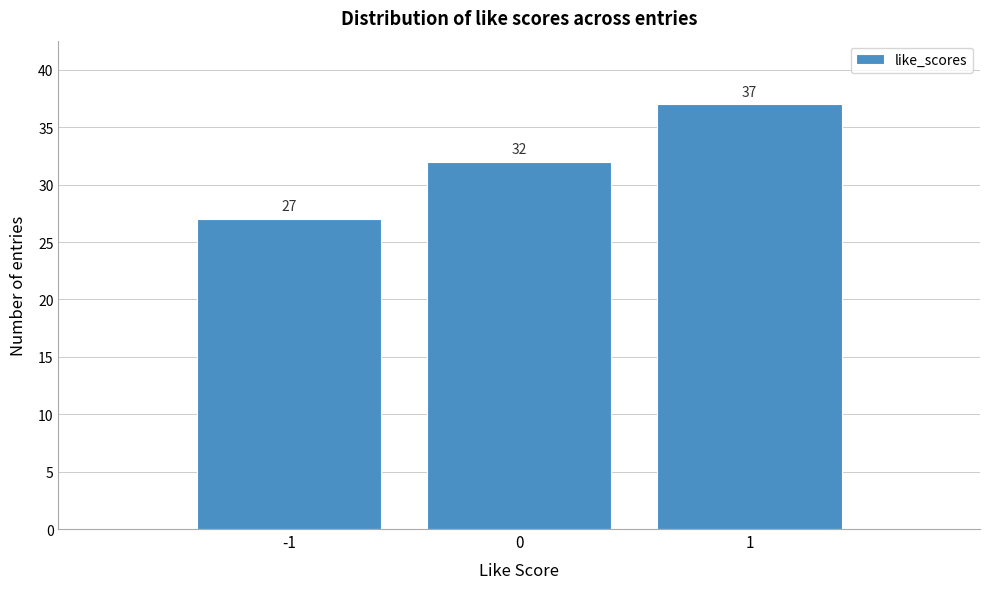

What is the height of the bar covering -0.5 to 0.5 on the x-axis?

32